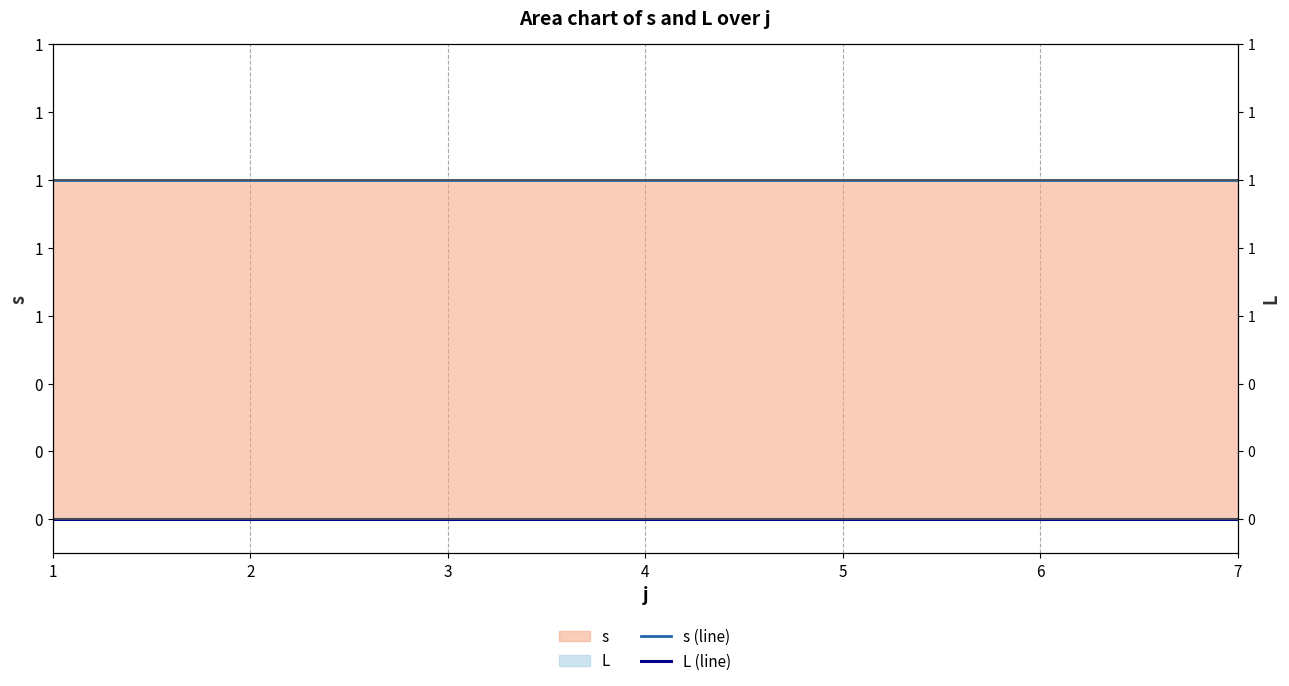

List the labels in order of s (line) value, smallest first.

1, 2, 3, 4, 5, 6, 7